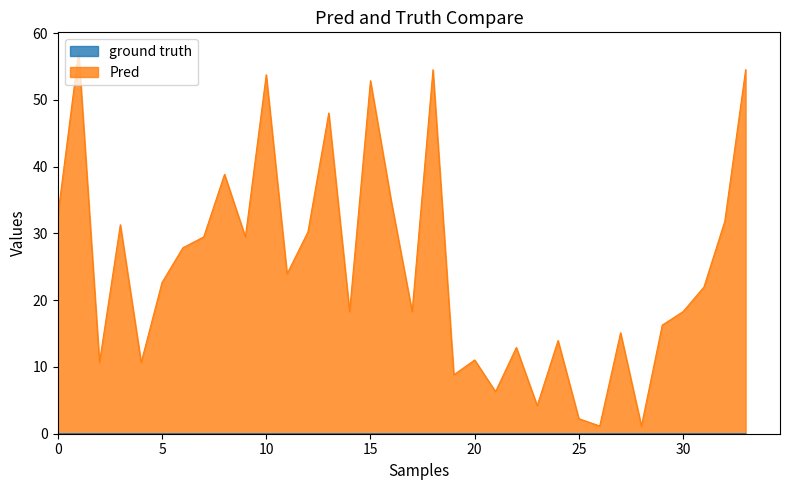

Reading right to left, what are all the values shown in this chart?

ground truth: 0.0	0.0	0.0	0.0	0.0	0.0	0.0	0.0	0.0	0.0	0.0	0.0	0.0	0.0	0.0	0.0	0.0	0.0	0.0	0.0	0.0	0.0	0.0	0.0	0.0	0.0	0.0	0.0	0.0	0.0	0.0	0.0	0.0	0.0
Pred: 54.5	31.8	22.0	18.3	16.3	1.2	15.1	1.2	2.2	14.0	4.2	12.9	6.3	11.0	8.8	54.5	18.3	34.8	52.9	18.3	48.0	30.2	23.9	53.8	29.5	38.9	29.5	27.8	22.6	10.7	31.3	10.7	57.2	32.6